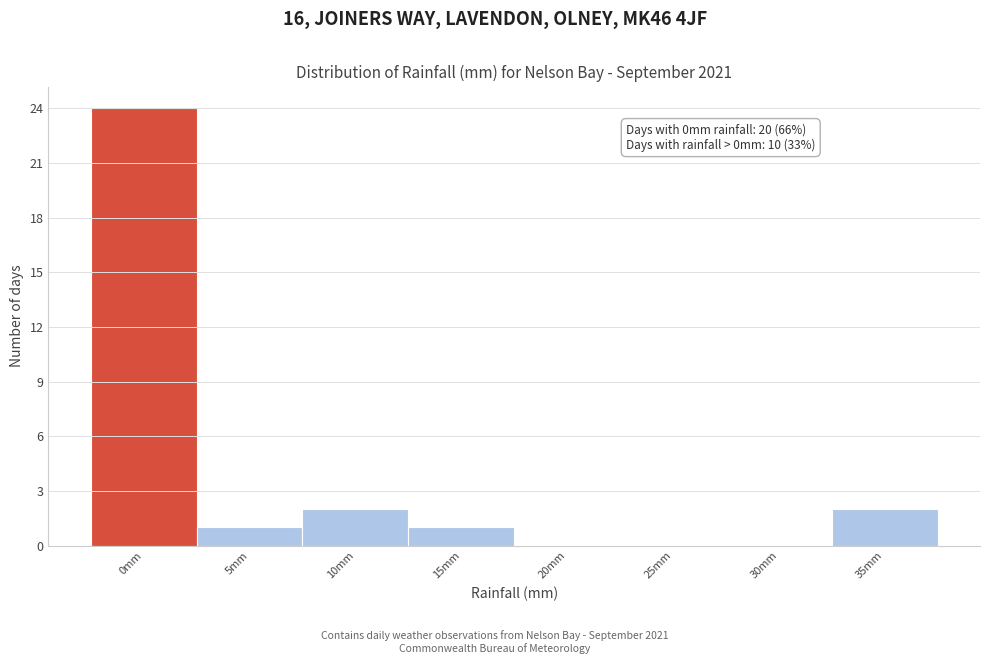

Reading left to right, what are all the values shown in this chart?

0mm=24	5mm=1	10mm=2	15mm=1	20mm=0	25mm=0	30mm=0	35mm=2